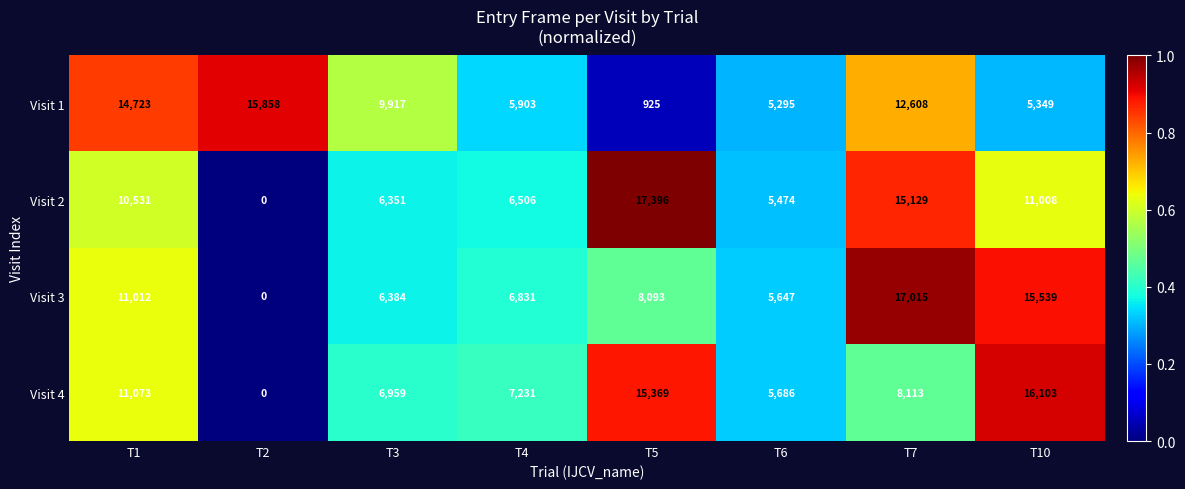

What is the average value of the Visit 1 series?

8822